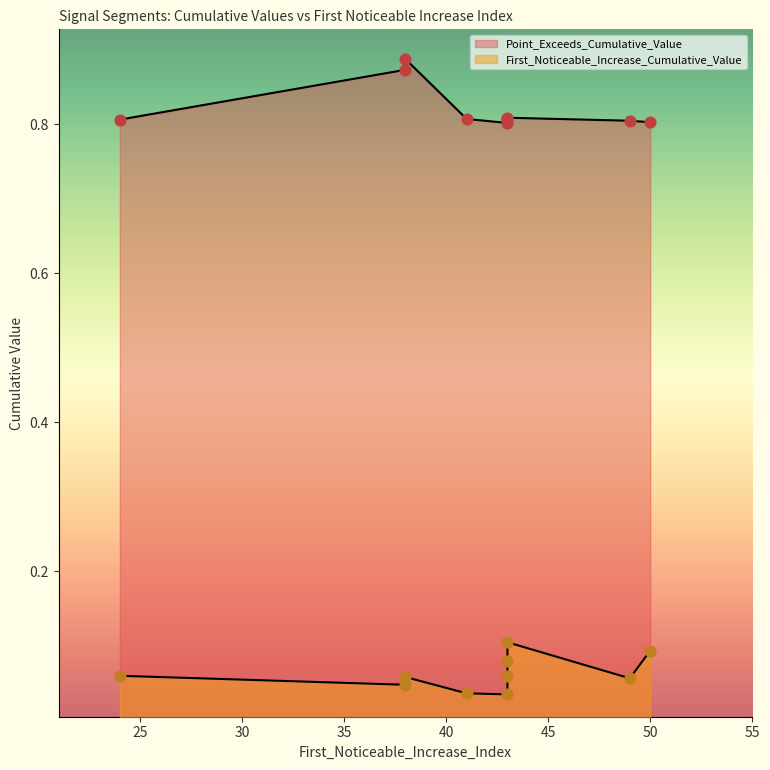

At how many categories does at least one series exceed 0?

10